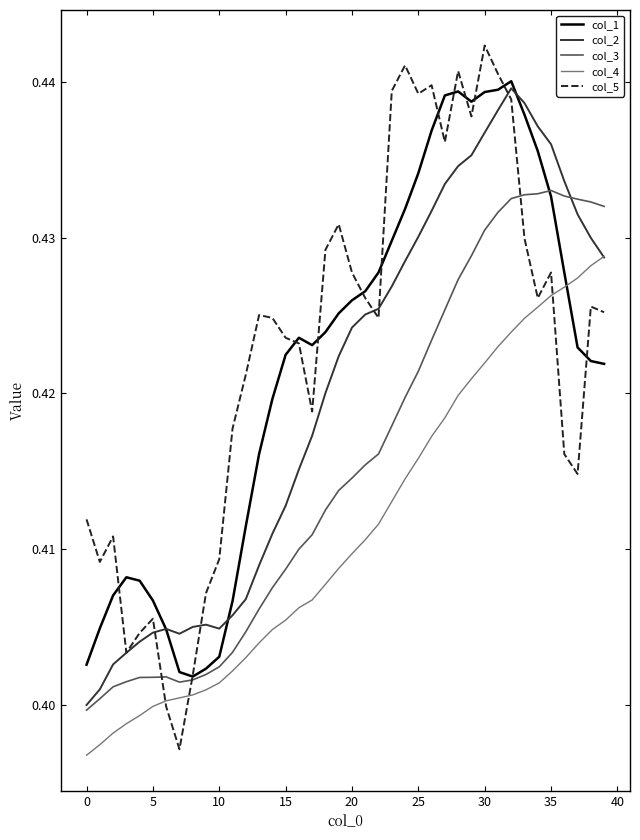

How many intersections are there between col_4 and col_1?

1